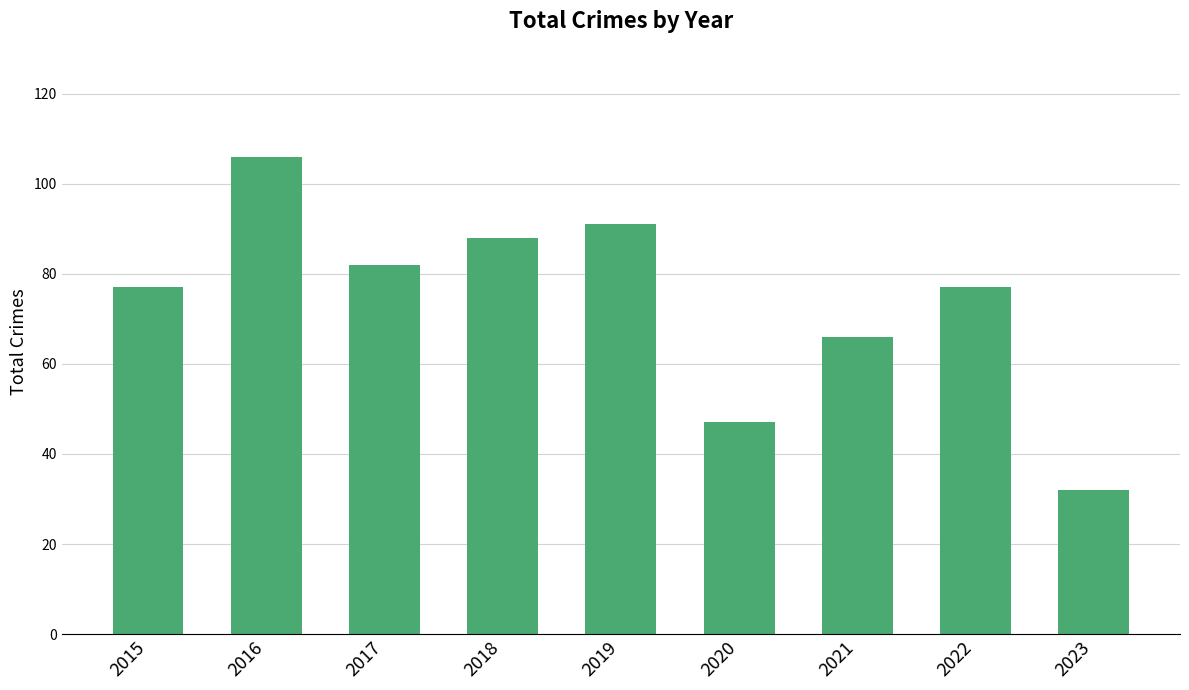

What is the value of the 1st bar from the left?

77